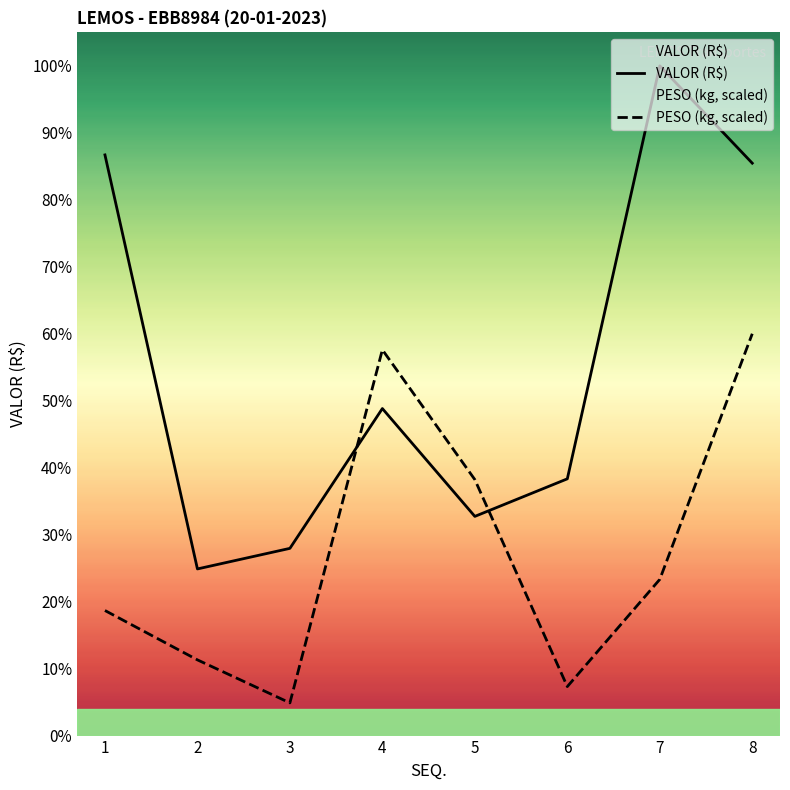

At 5, list the series in order from largest to smallest.

PESO, VALOR